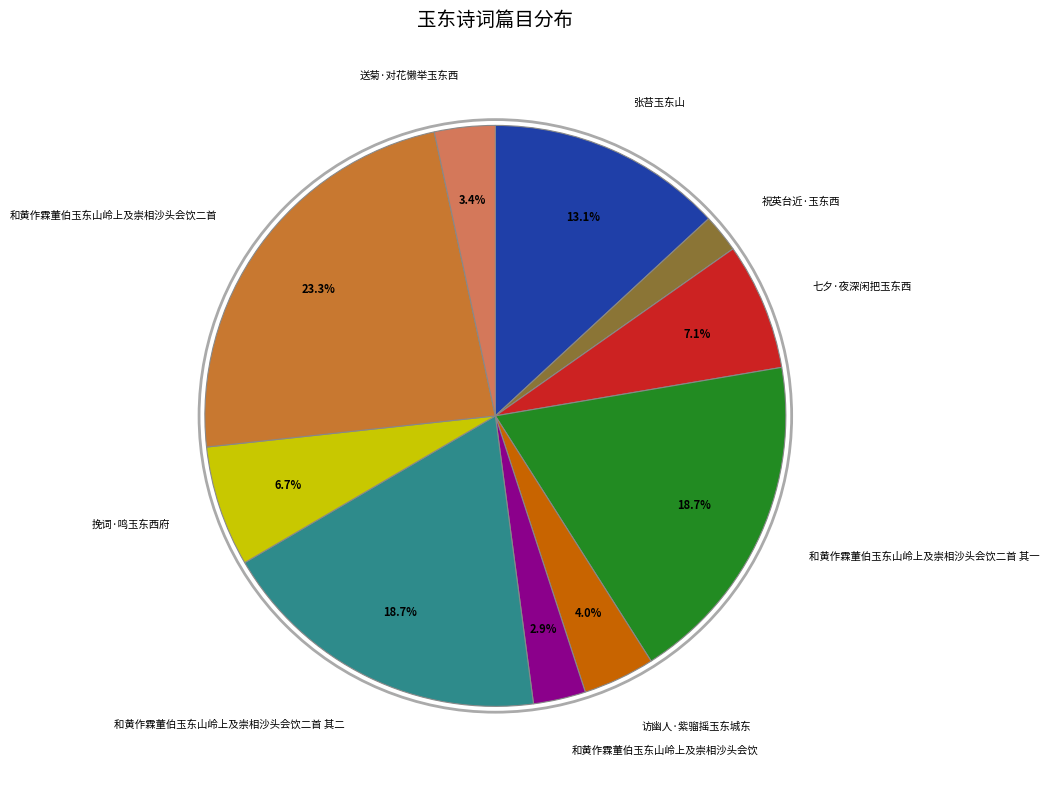

How many slices are in this pie chart?

10